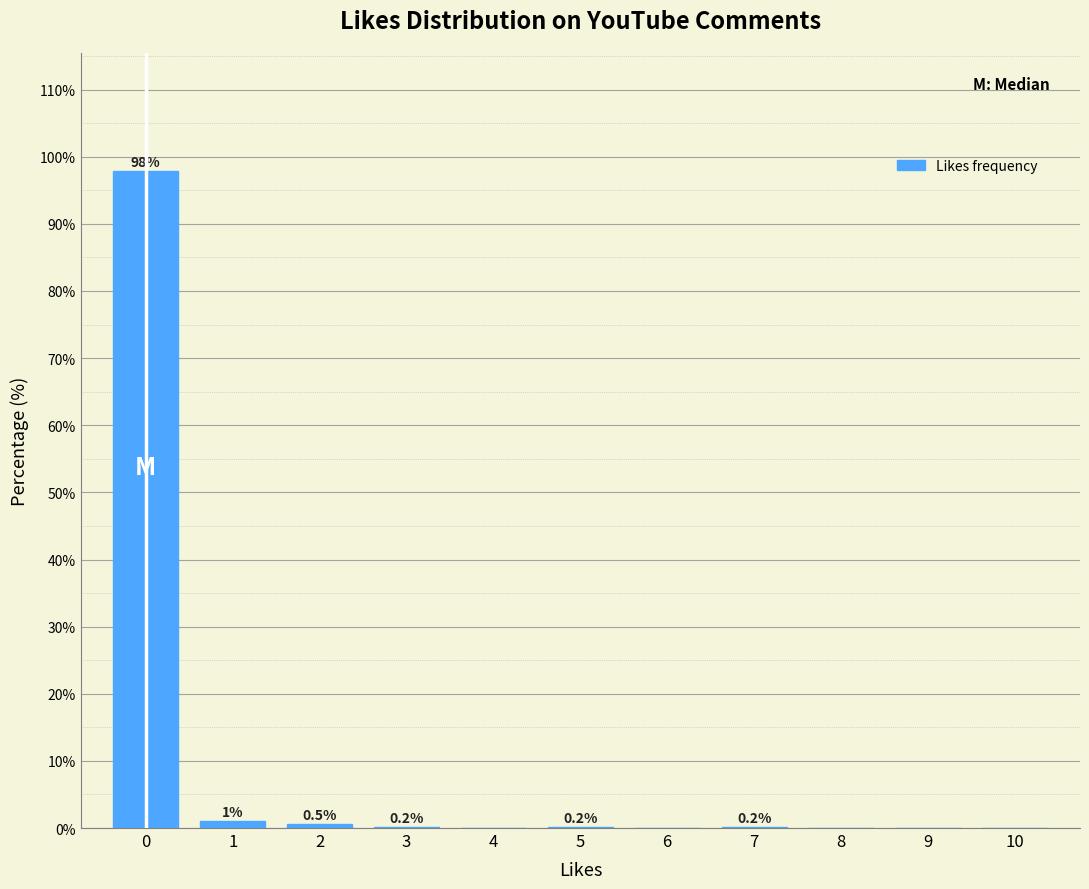

Over which range of the x-axis is the bar tallest?

-0.5 to 0.5